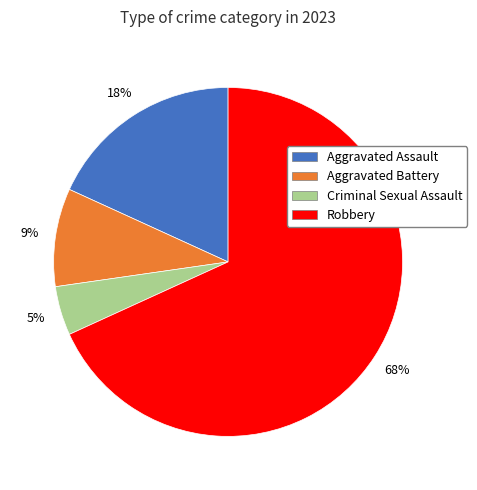

Count the number of slices in the pie.

4